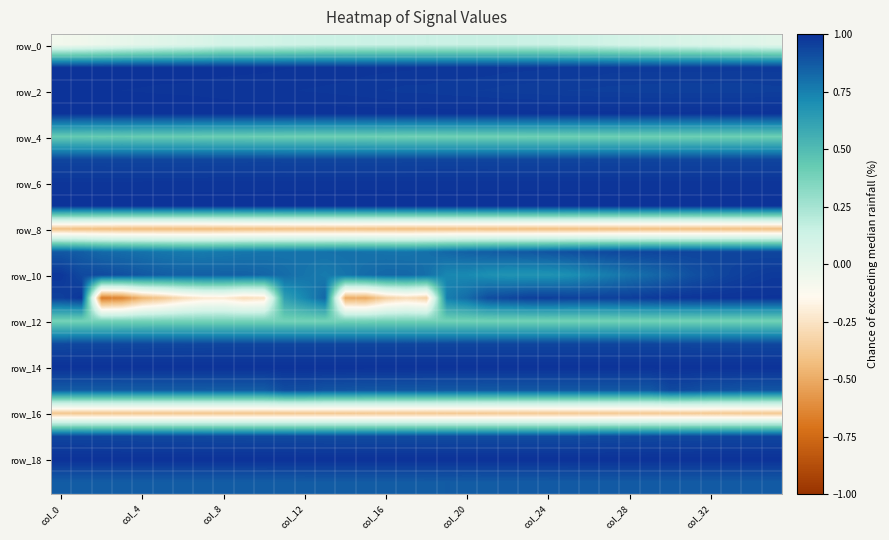

Count the number of categories in the chart.

36